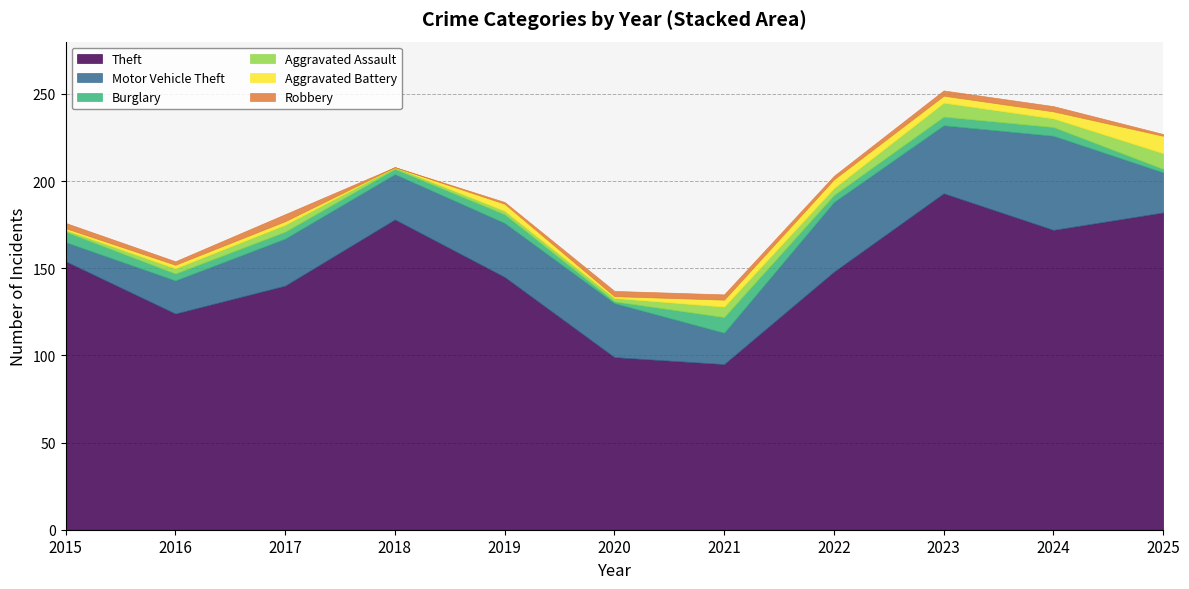

In Aggravated Assault, how many points are higher than both neighbors (excluding endpoints)?

3